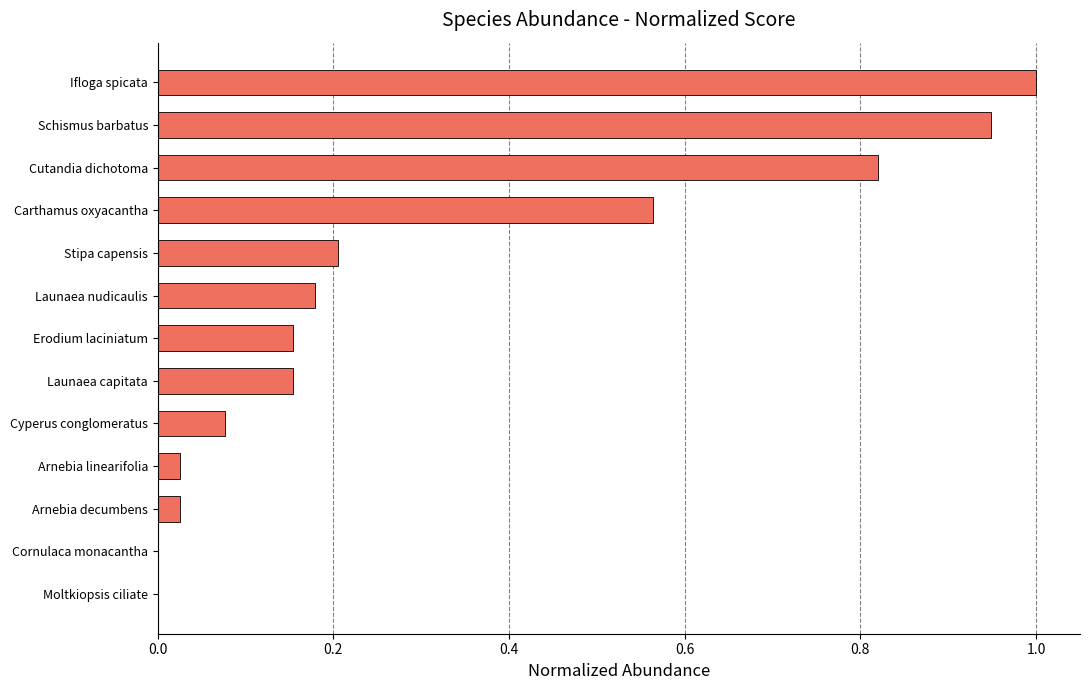

What is the sum of all values?

4.2